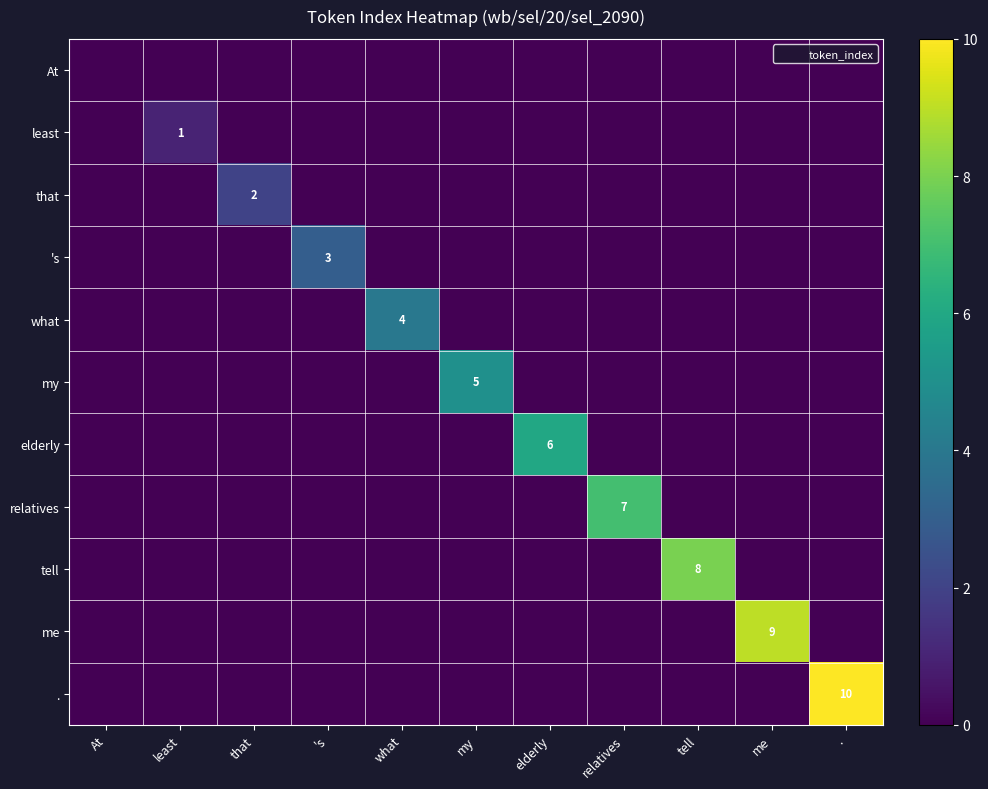

What is the total value across all series at 's?

3